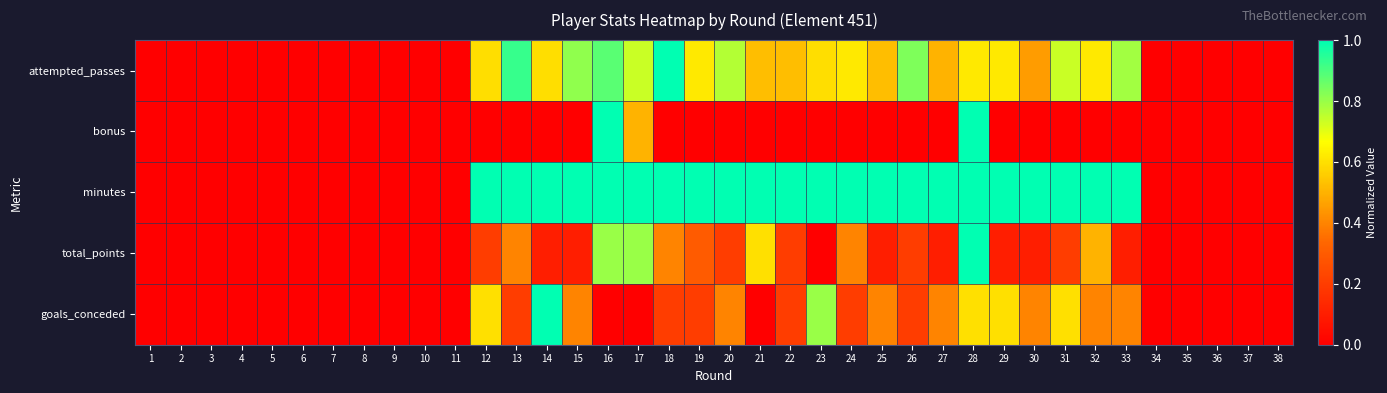

At which category is the sum across all series the highest?

28